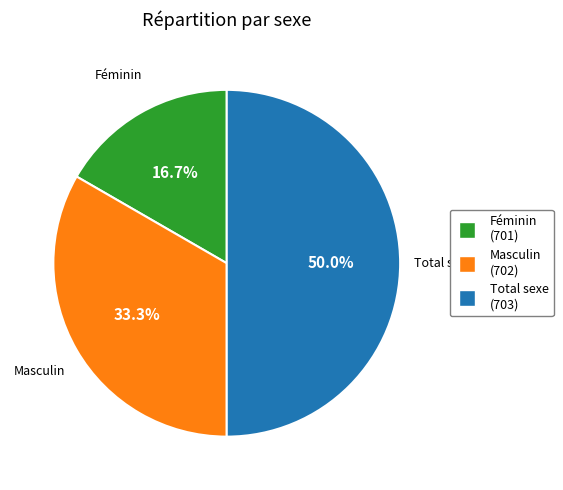

To the nearest percent, what portion does Féminin represent?

17%